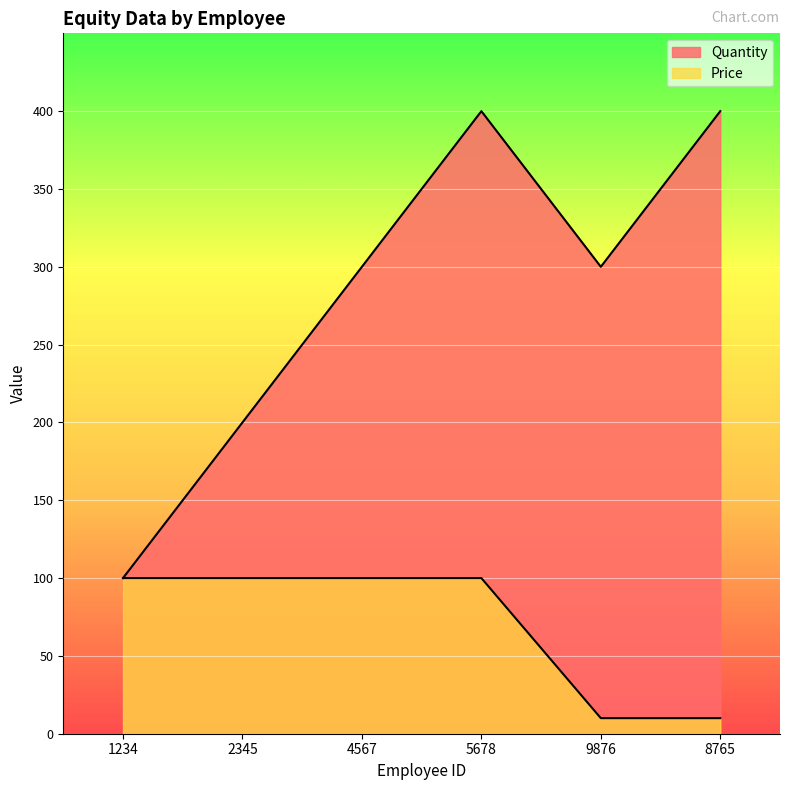

List the series in order of their overall mean, highest first.

Quantity, Price